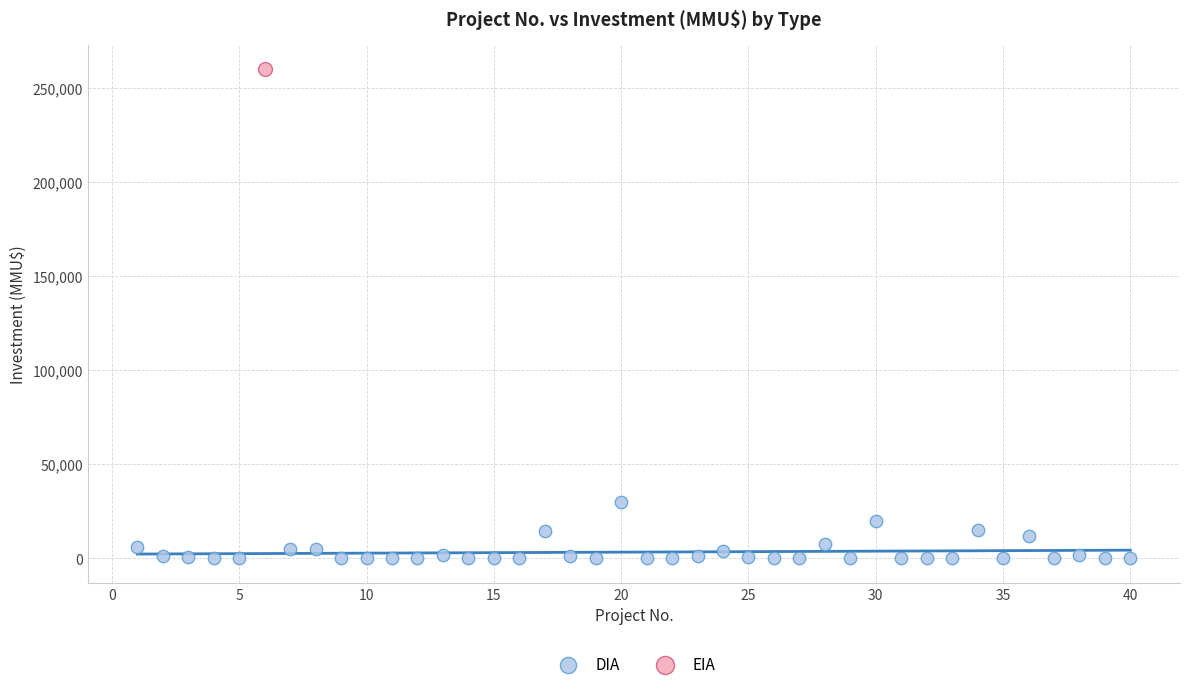

What are all the series names shown in the legend?

DIA, EIA